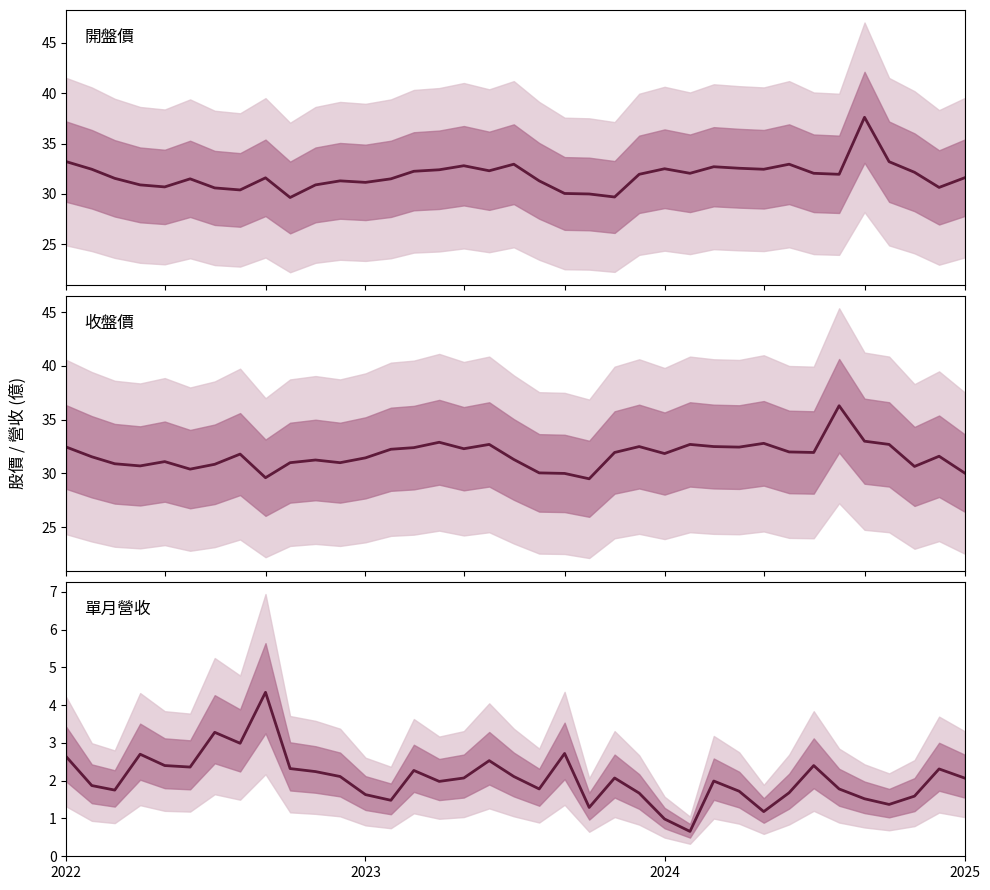

True or false: 開盤 and 單月營收 cross at least once.

False